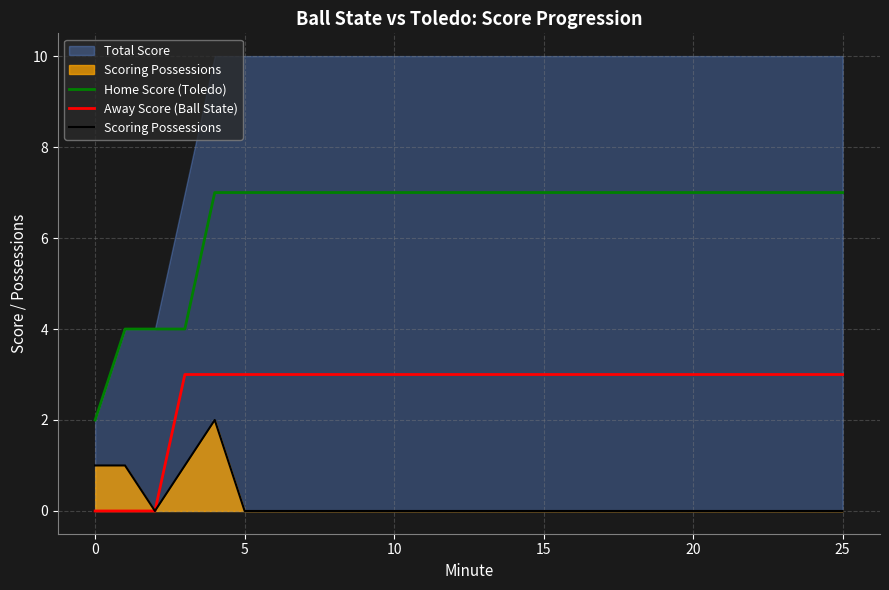

The value of Scoring Possessions at 15 is -1. True or false?

False